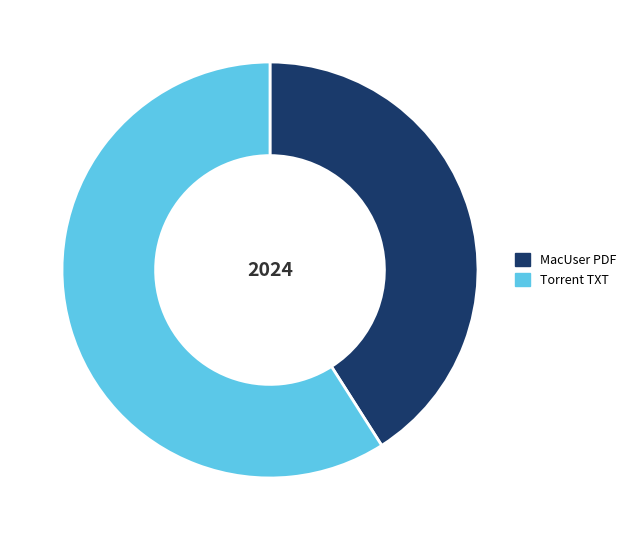

What is the smallest slice in the pie chart?

MacUser PDF